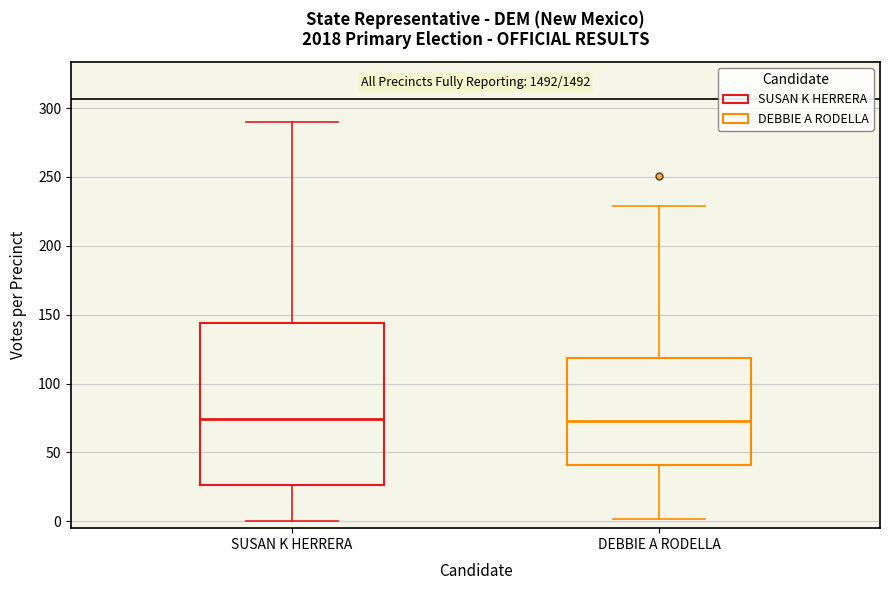

Reading left to right, read every box against the y-axis: the position of its median line, the range the box covers, and the ends of its whiskers. The values are not printed on the chart, so give them approximately, as read against the axis.

SUSAN K HERRERA: median 75, box 25 to 145, whiskers 0 to 290
DEBBIE A RODELLA: median 75, box 40 to 120, whiskers 0 to 230